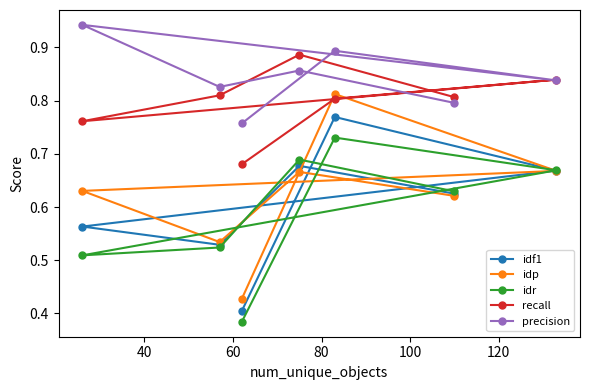

True or false: idr has more than 1 interior local peaks.

True